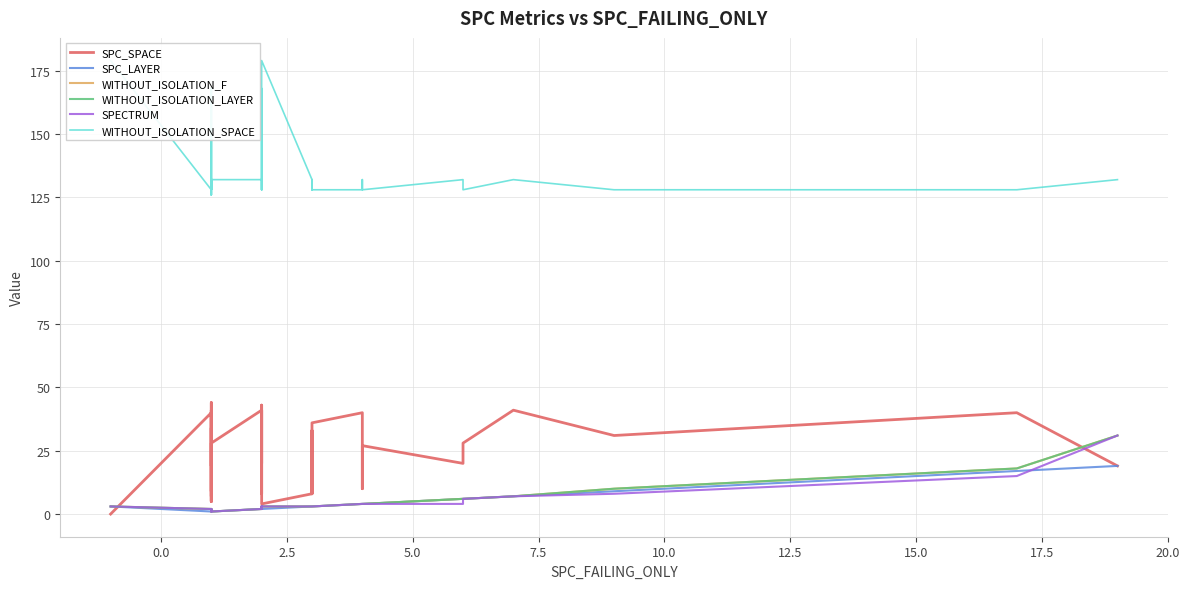

What is the maximum value for WITHOUT_ISOLATION_SPACE?

179